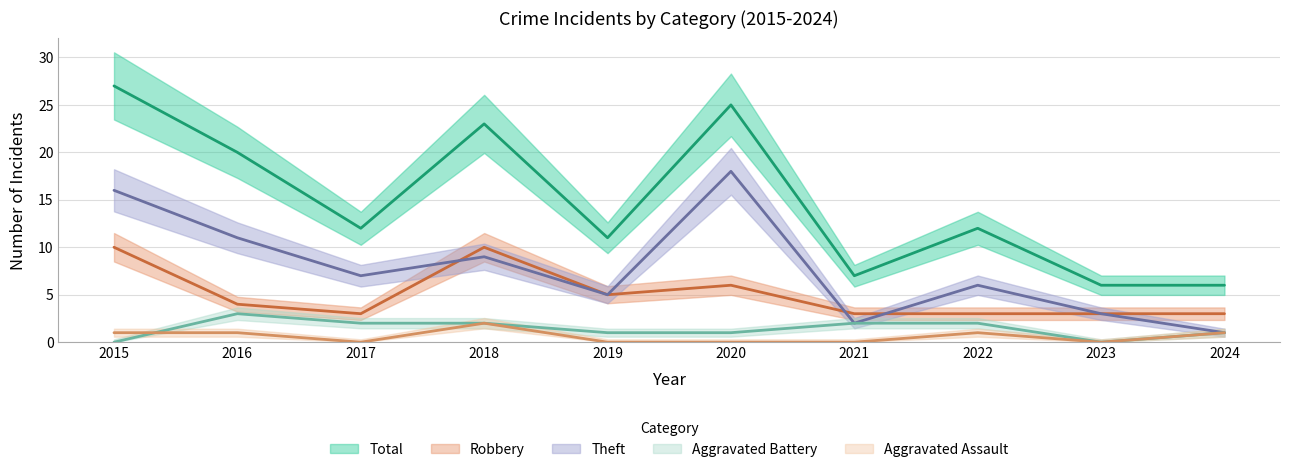

What is the total value across all series at 2017?

24